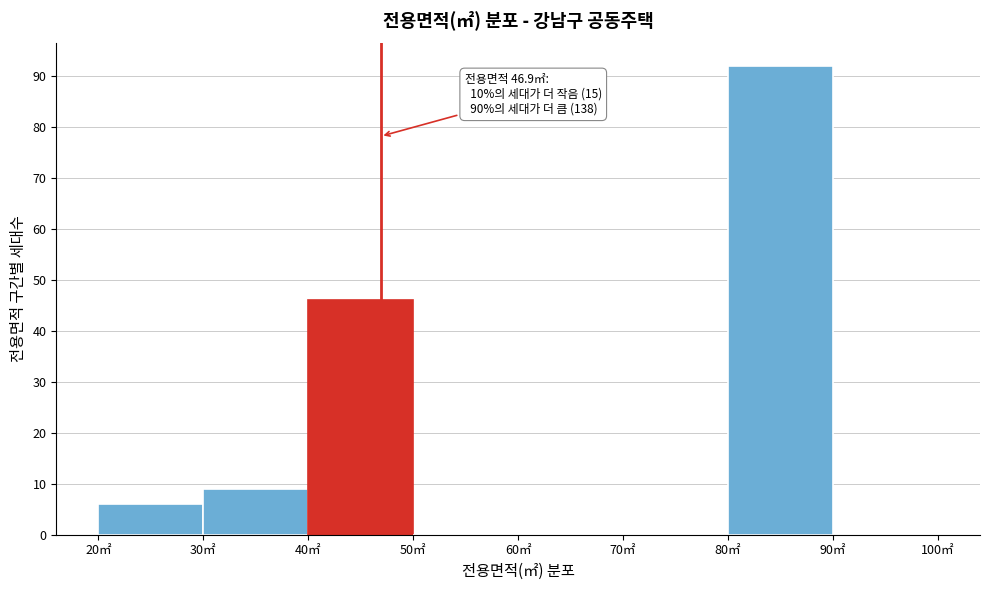

Which range on the x-axis has the tallest bar?

80 to 90